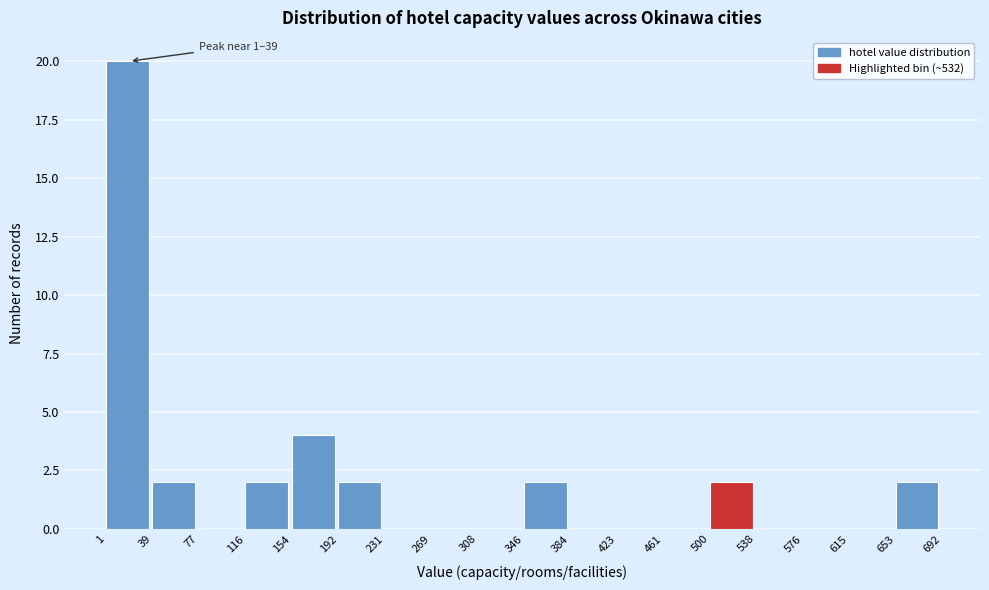

Which range on the x-axis has the tallest bar?

1 to 39